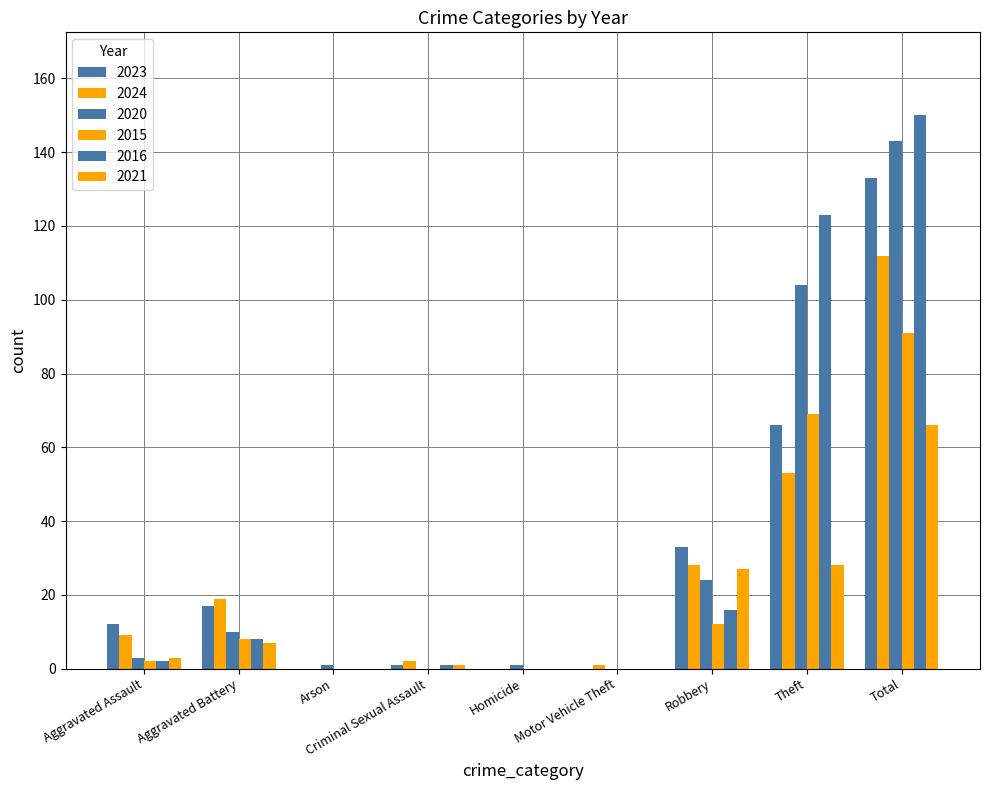

List the labels in order of 2024 value, largest first.

Total, Theft, Robbery, Aggravated Battery, Aggravated Assault, Criminal Sexual Assault, Motor Vehicle Theft, Arson, Homicide